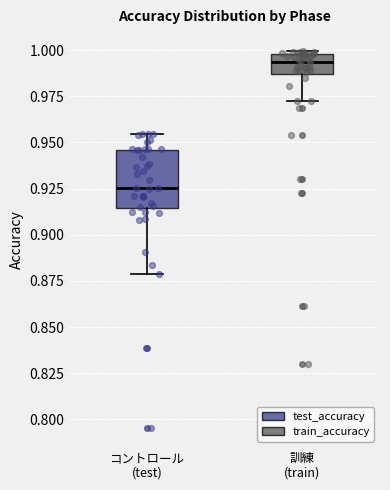

Reading left to right, transcribe this box plot: for each box, give where its median line is, the range the box spans, and where its two whiskers end, as read against the y-axis. The values are not printed on the chart, so give them approximately, as read against the axis.

コントロール (test): median 0.925, box 0.915 to 0.945, whiskers 0.880 to 0.955
訓練 (train): median 0.995, box 0.985 to 1.000, whiskers 0.970 to 1.000 (just above the box's upper edge)